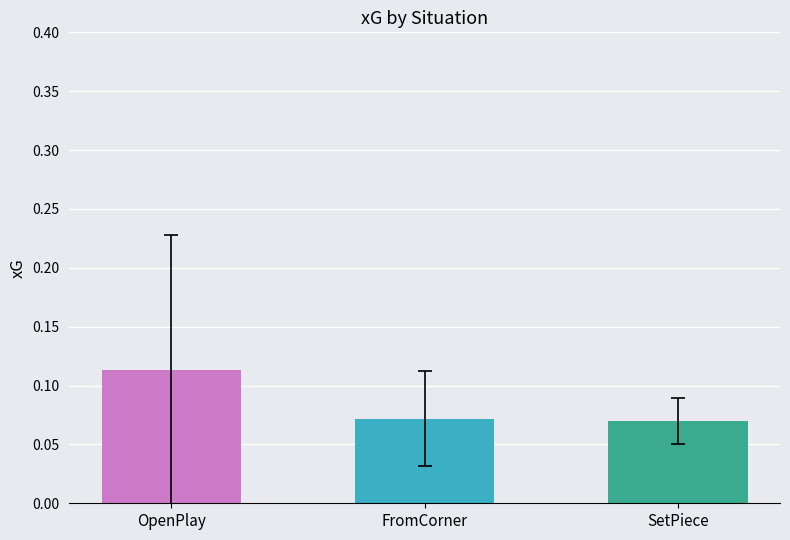

What is the label of the 3rd bar from the right?

OpenPlay